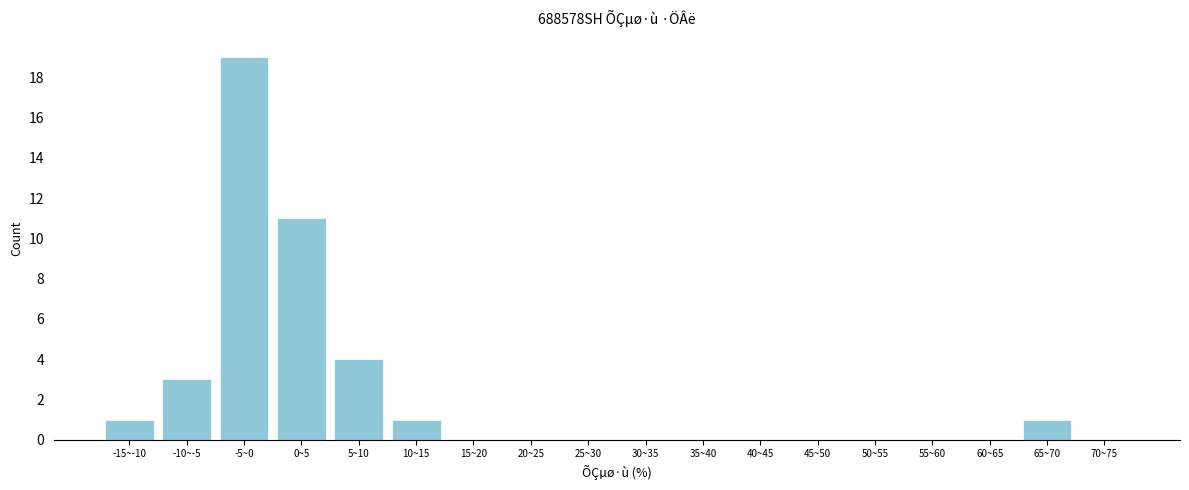

Reading left to right, what are all the values shown in this chart?

-15~-10=1	-10~-5=3	-5~0=19	0~5=11	5~10=4	10~15=1	15~20=0	20~25=0	25~30=0	30~35=0	35~40=0	40~45=0	45~50=0	50~55=0	55~60=0	60~65=0	65~70=1	70~75=0